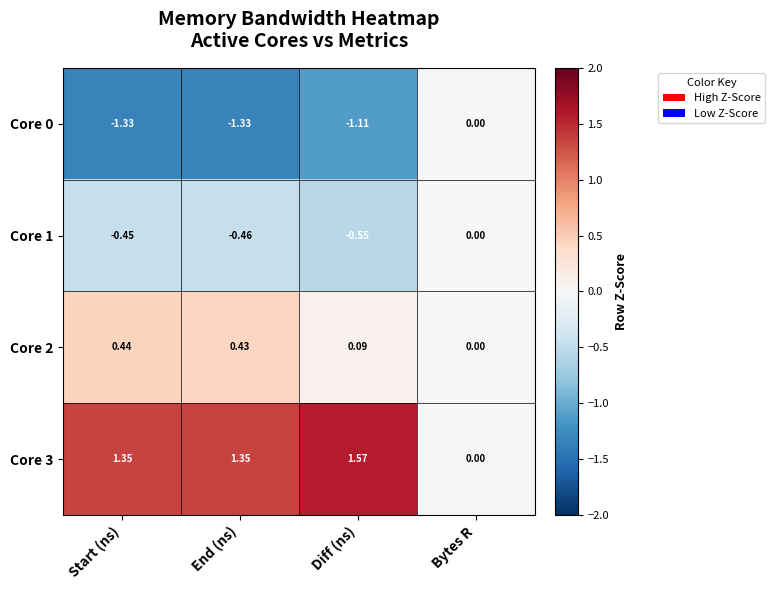

At which label is Core 3 closest to 0?

Bytes R